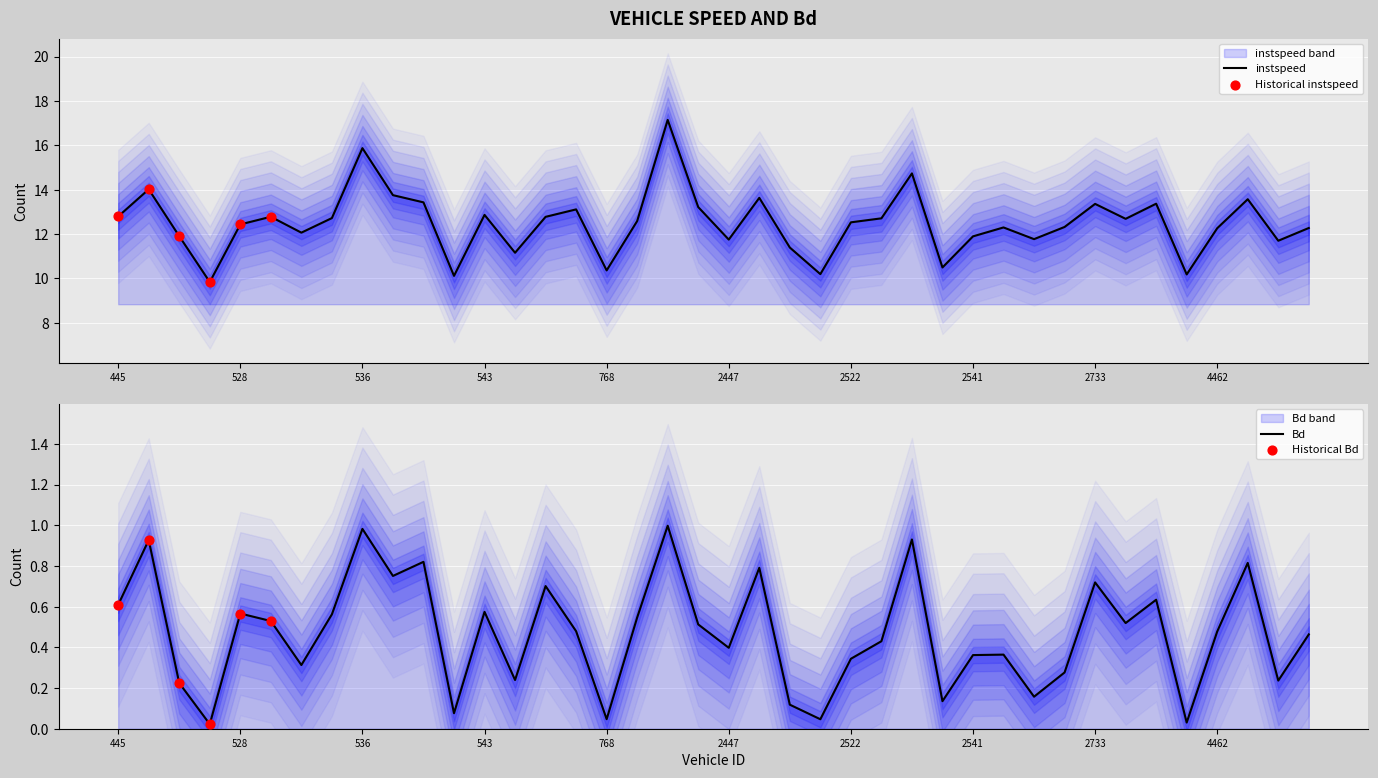

At which category is the sum across all series the highest?

2444